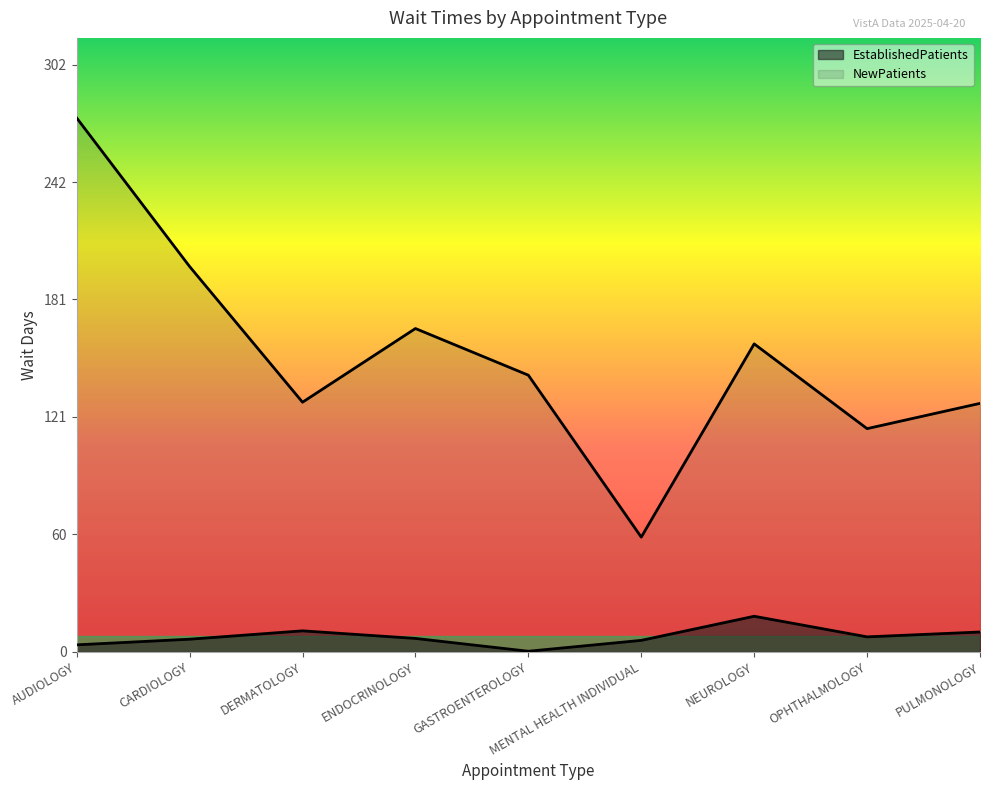

What is the lowest value of the NewPatients series?

59.0